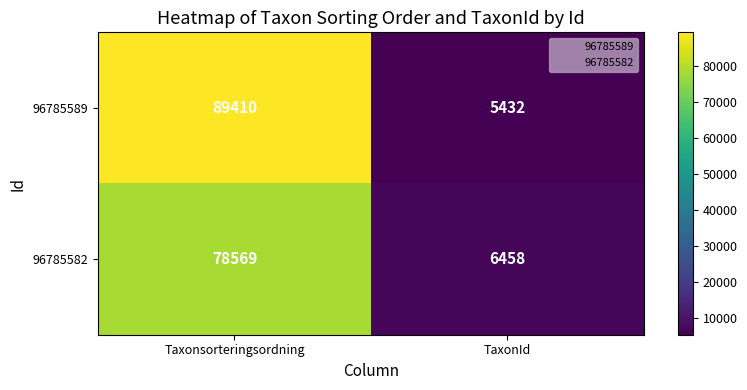

What value does the 96785589 series have at TaxonId, to the nearest 10?

5430